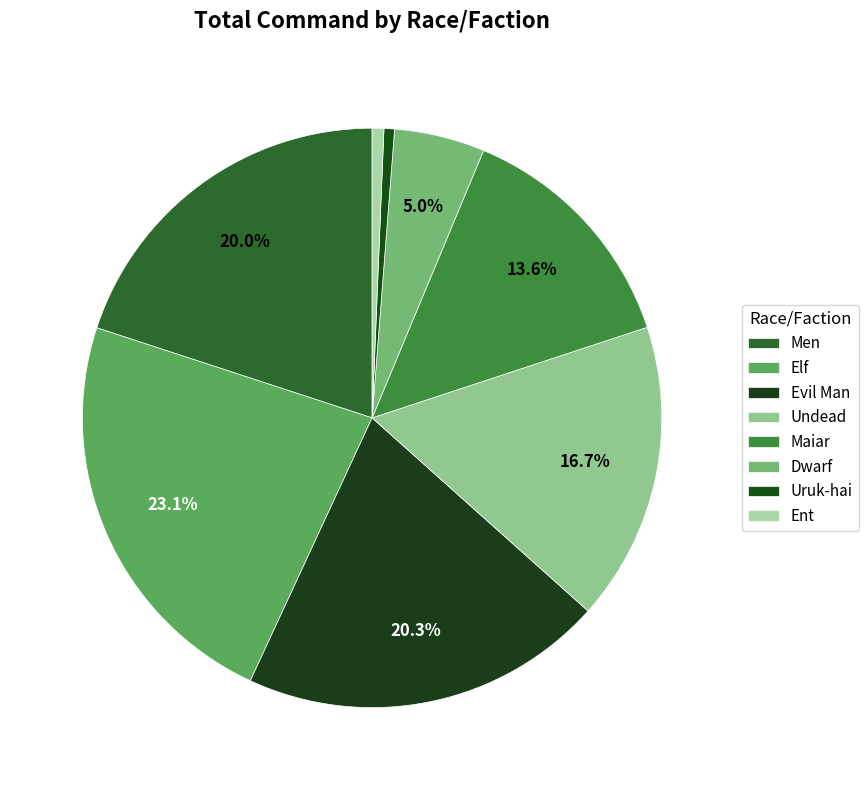

How many slices are in this pie chart?

8